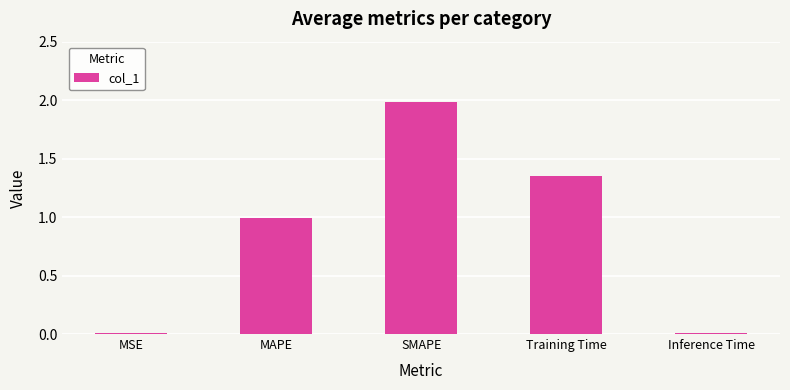

Are the bars grouped side by side (vs. stacked)?

No